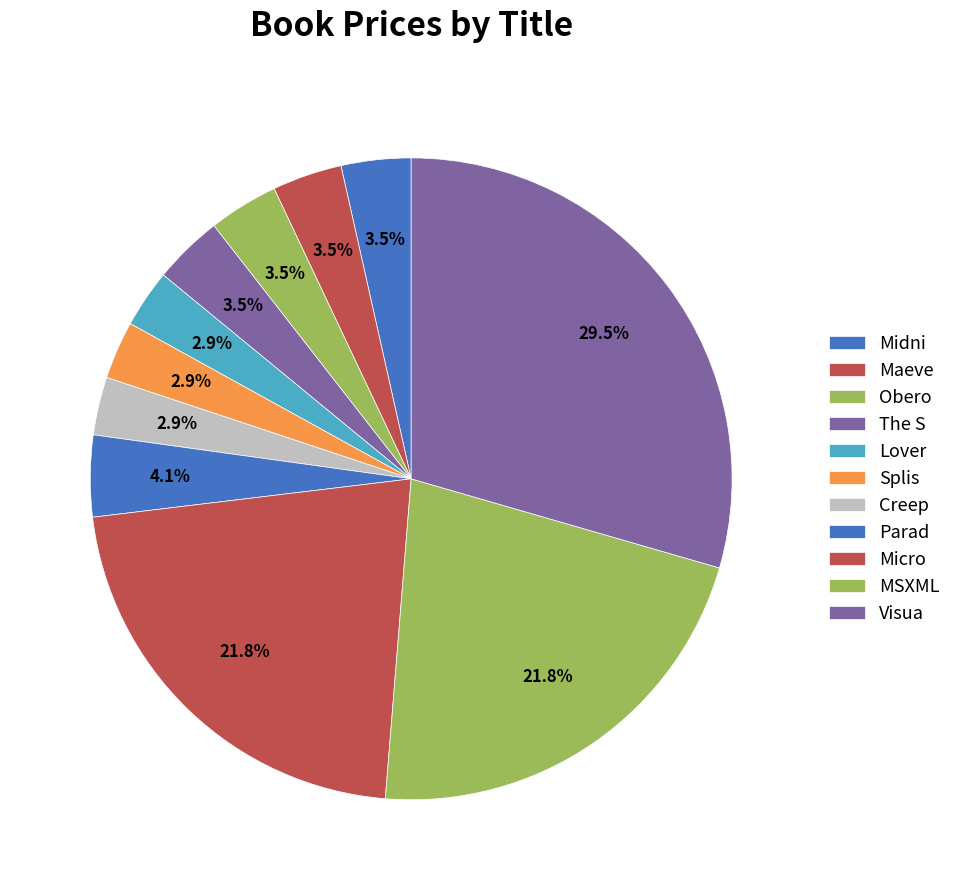

Count the number of slices in the pie.

11